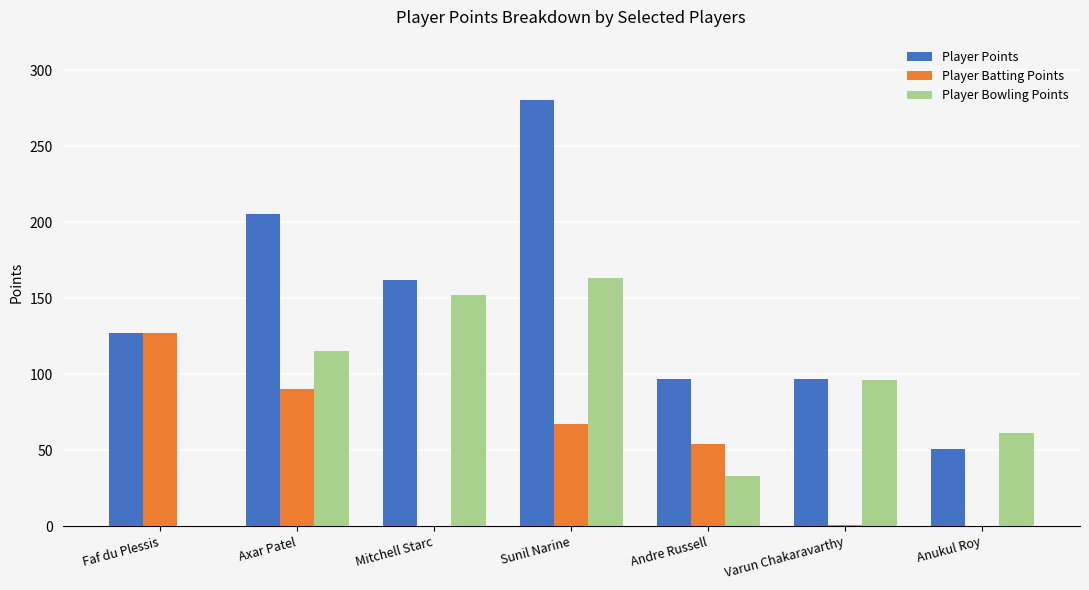

What position from the right is Anukul Roy?

1